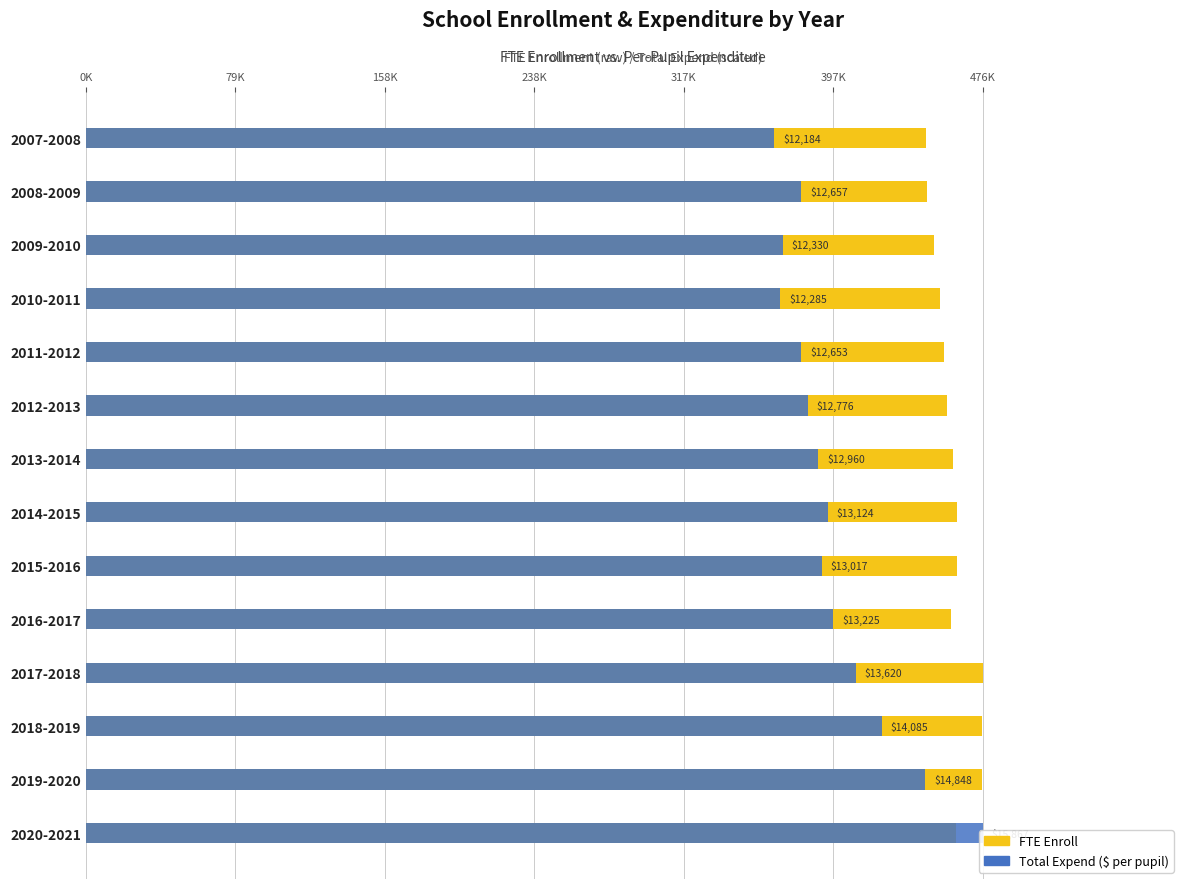

The value of FTE Enroll at 2009-2010 is 450774.6. True or false?

True